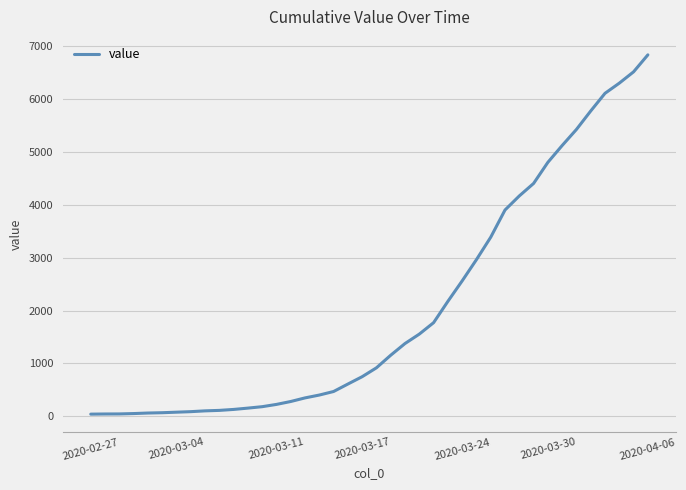

What is the greatest value displayed?

6833